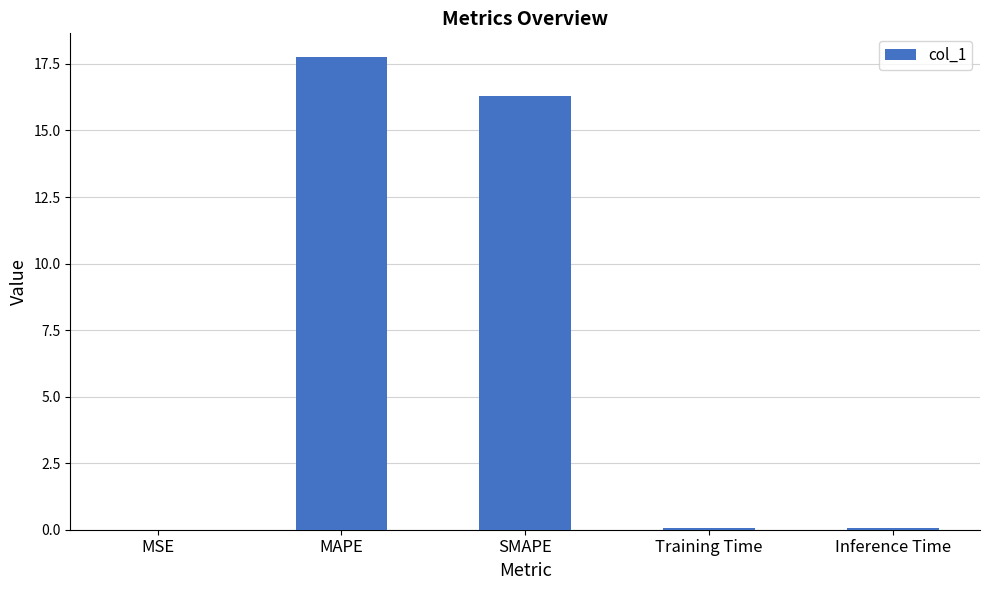

What is the ratio of the value at SMAPE to the value at MAPE?

0.9